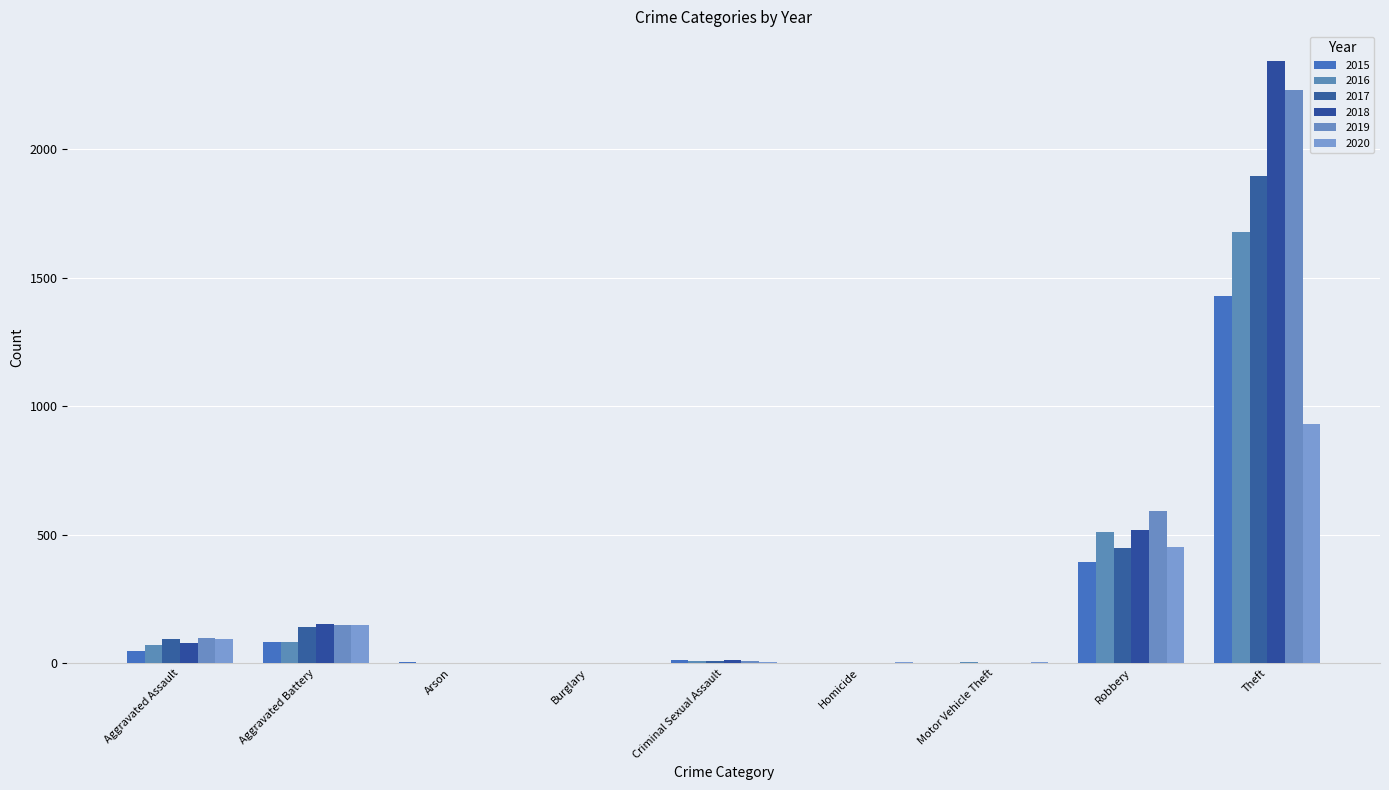

Which series has the largest total across all categories?

2018